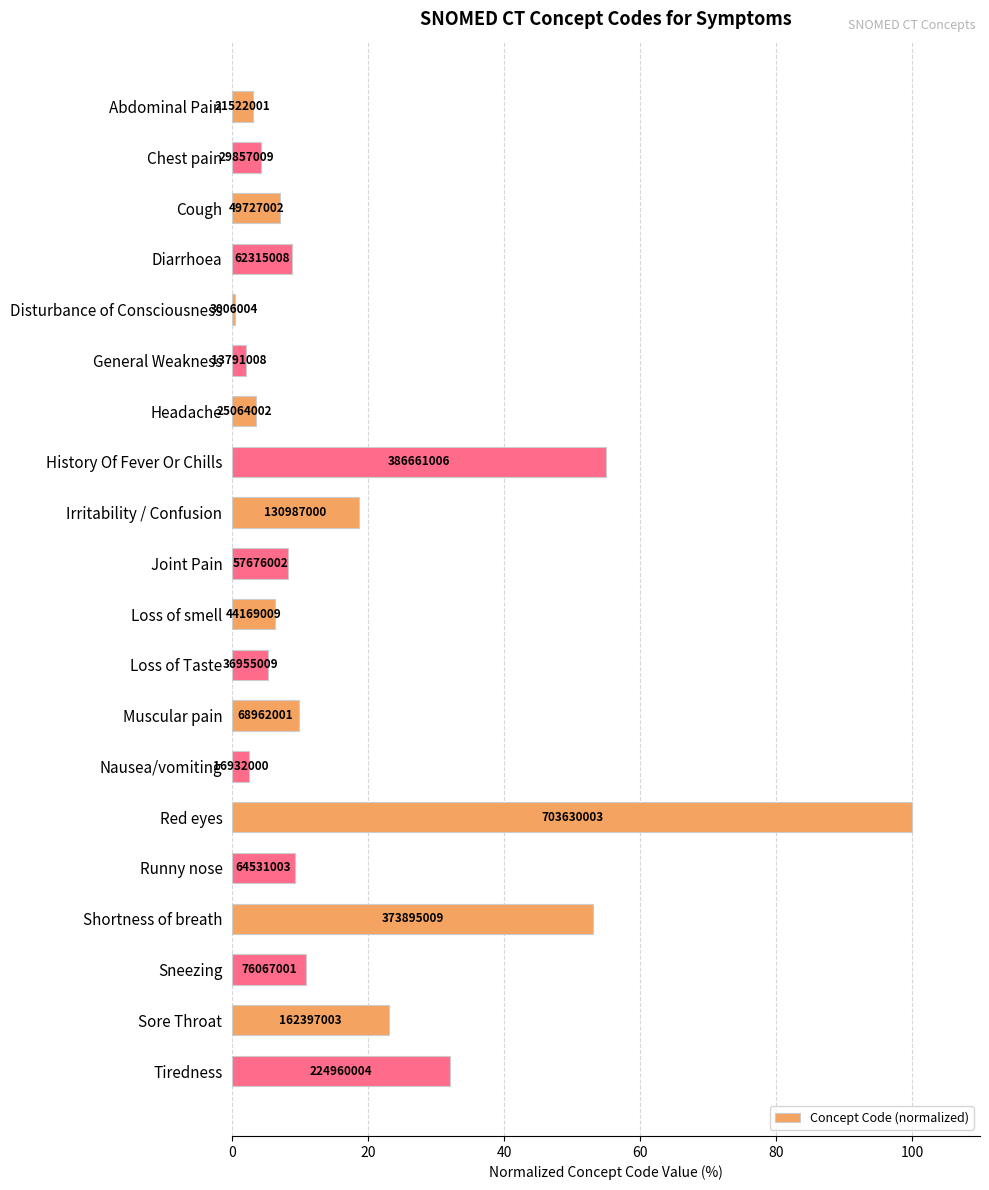

How many bars are there in total?

20